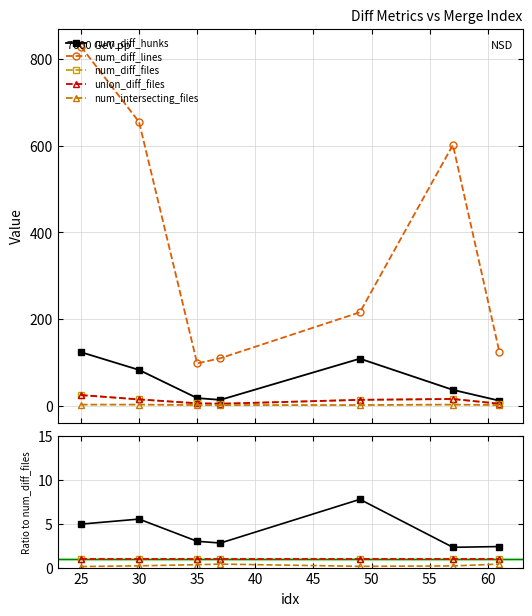

What are all the series names shown in the legend?

num_diff_hunks, num_diff_lines, num_diff_files, union_diff_files, num_intersecting_files